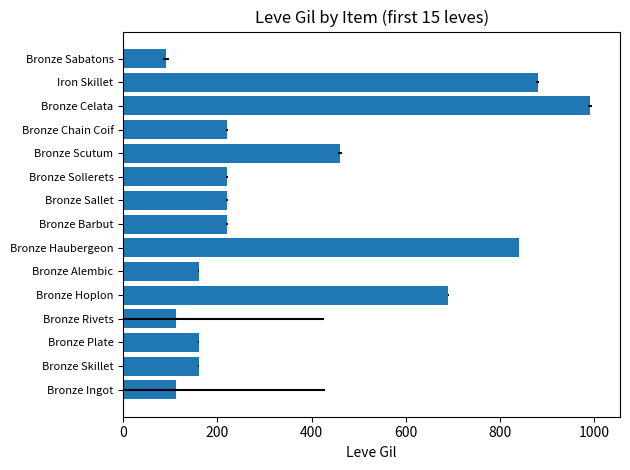

What is the change in value from Bronze Chain Coif to Bronze Sabatons?

-130